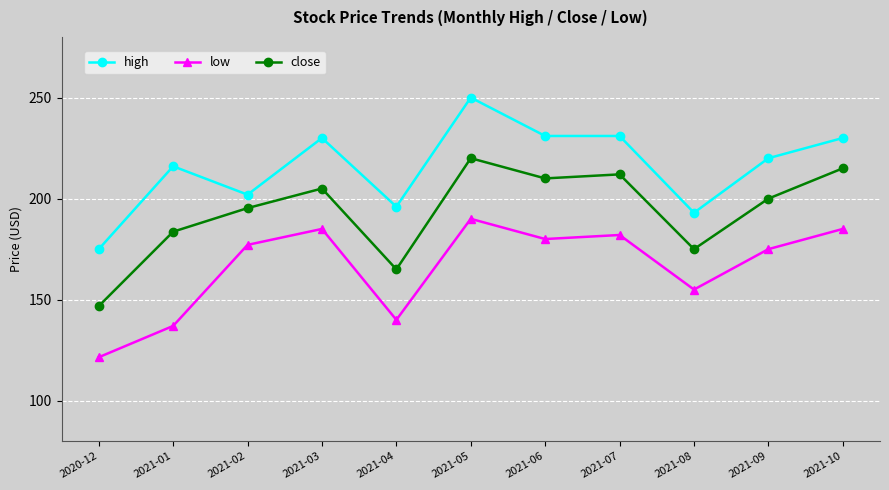

Is it true that high equals 220.0 at 2021-09?

True